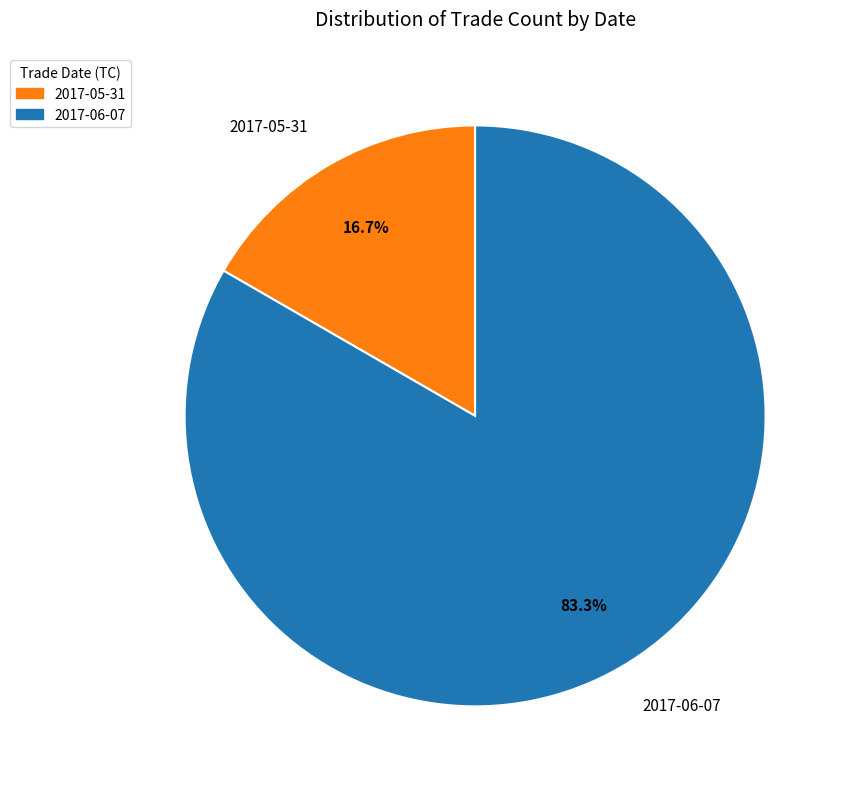

What is the largest slice in the pie chart?

2017-06-07